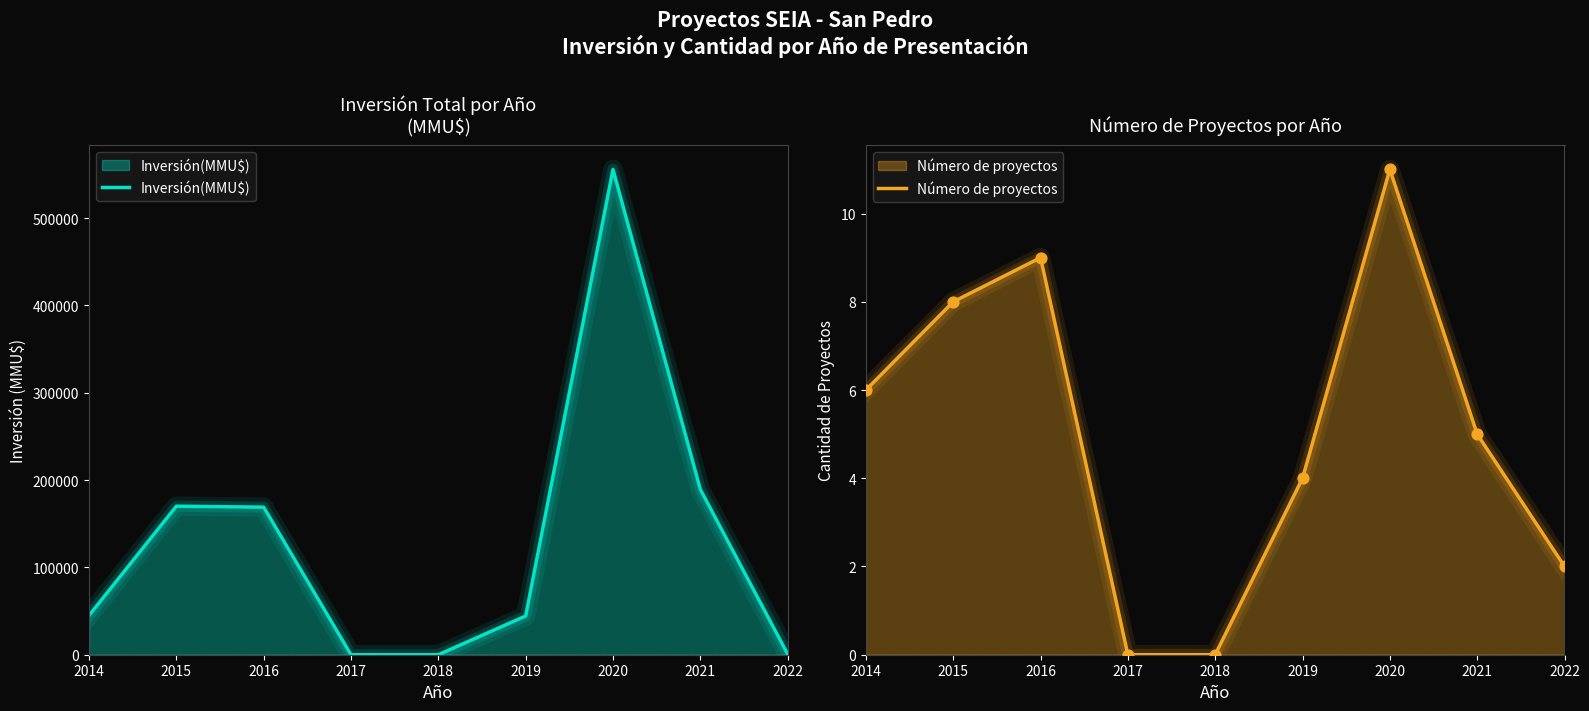

Which series has the largest total across all categories?

Inversión(MMU$)